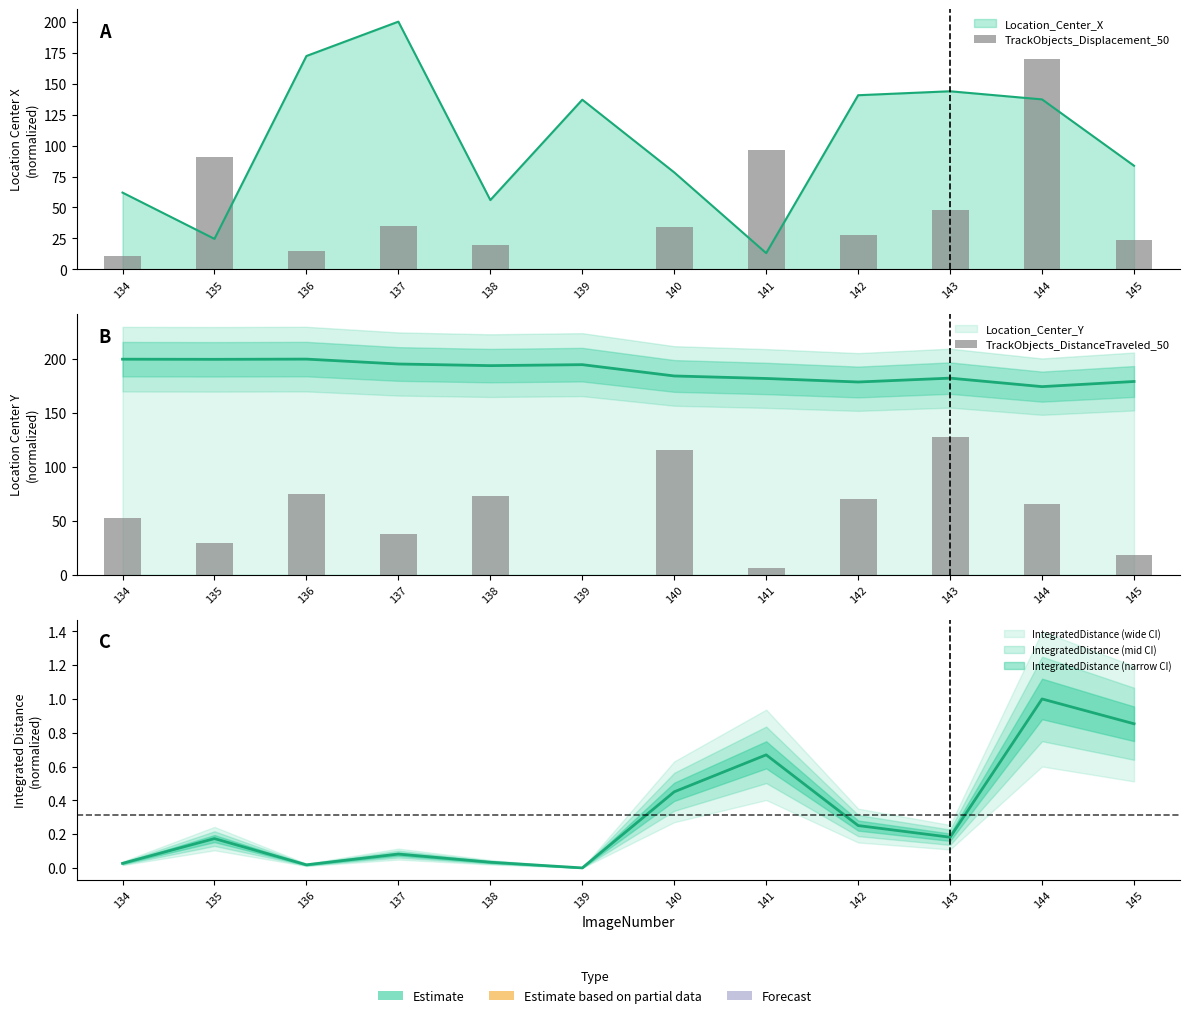

Does the chart contain stacked bars?

No